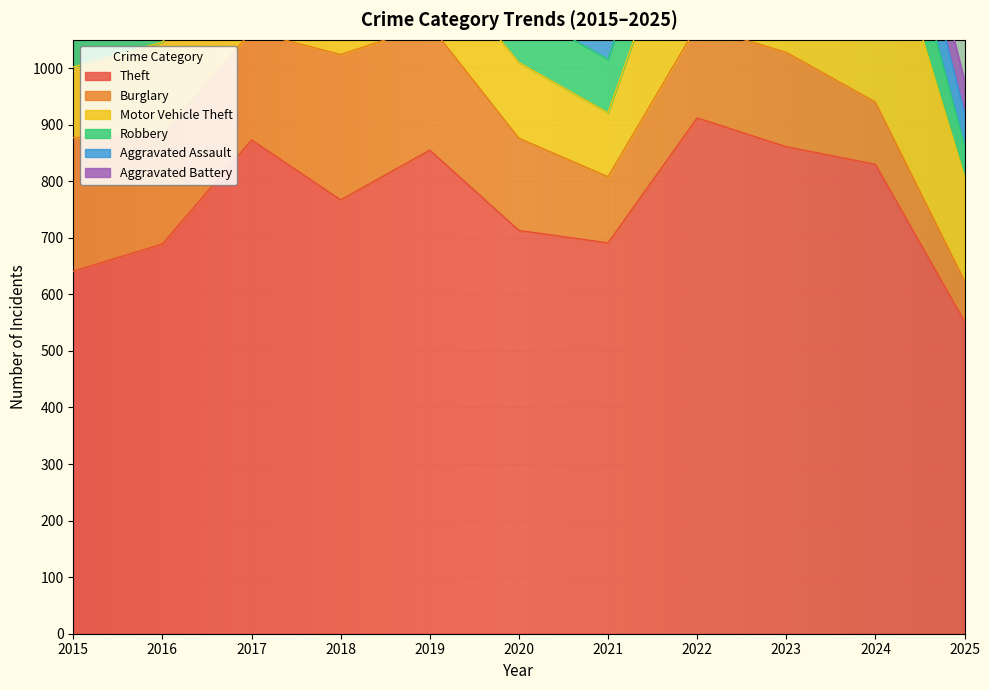

Which series changed the most between 2017 and 2020?

Theft